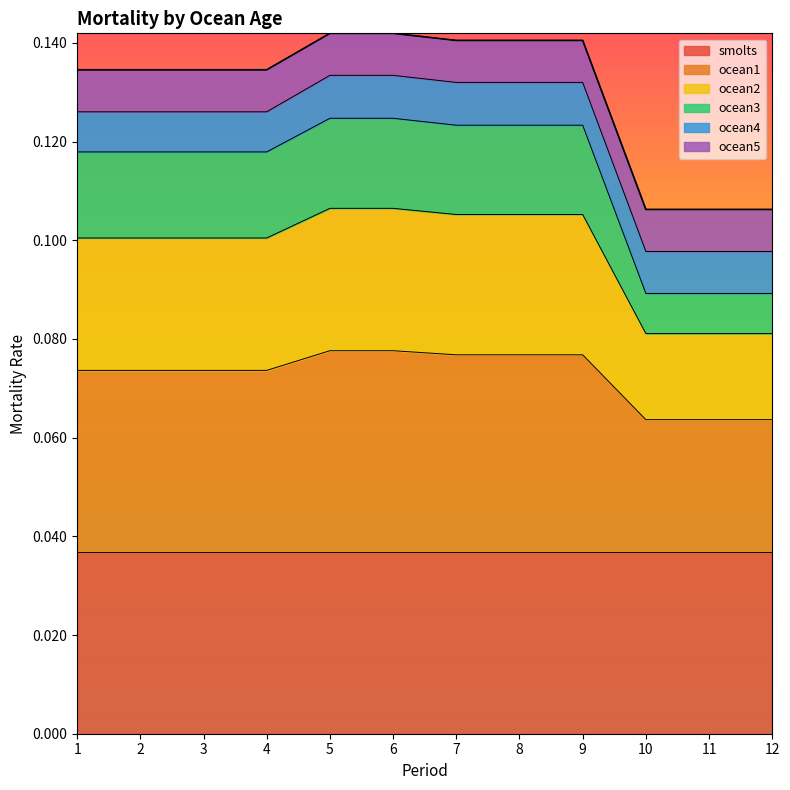

At which label is ocean2 closest to 0?

10